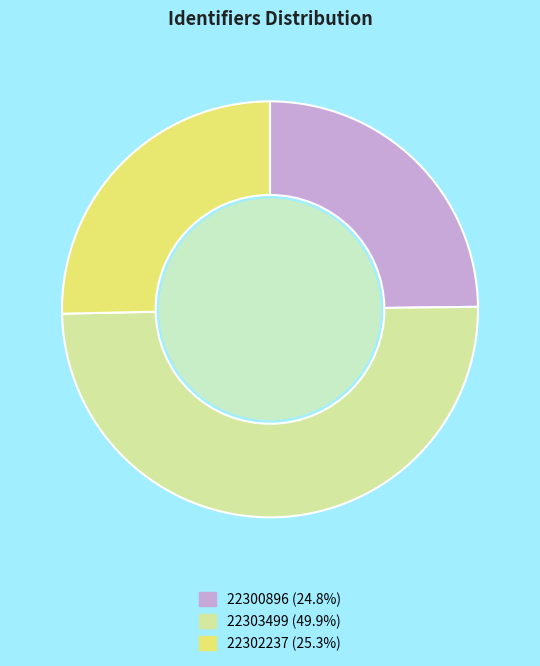

Does 22300896 represent more than half of the total?

No